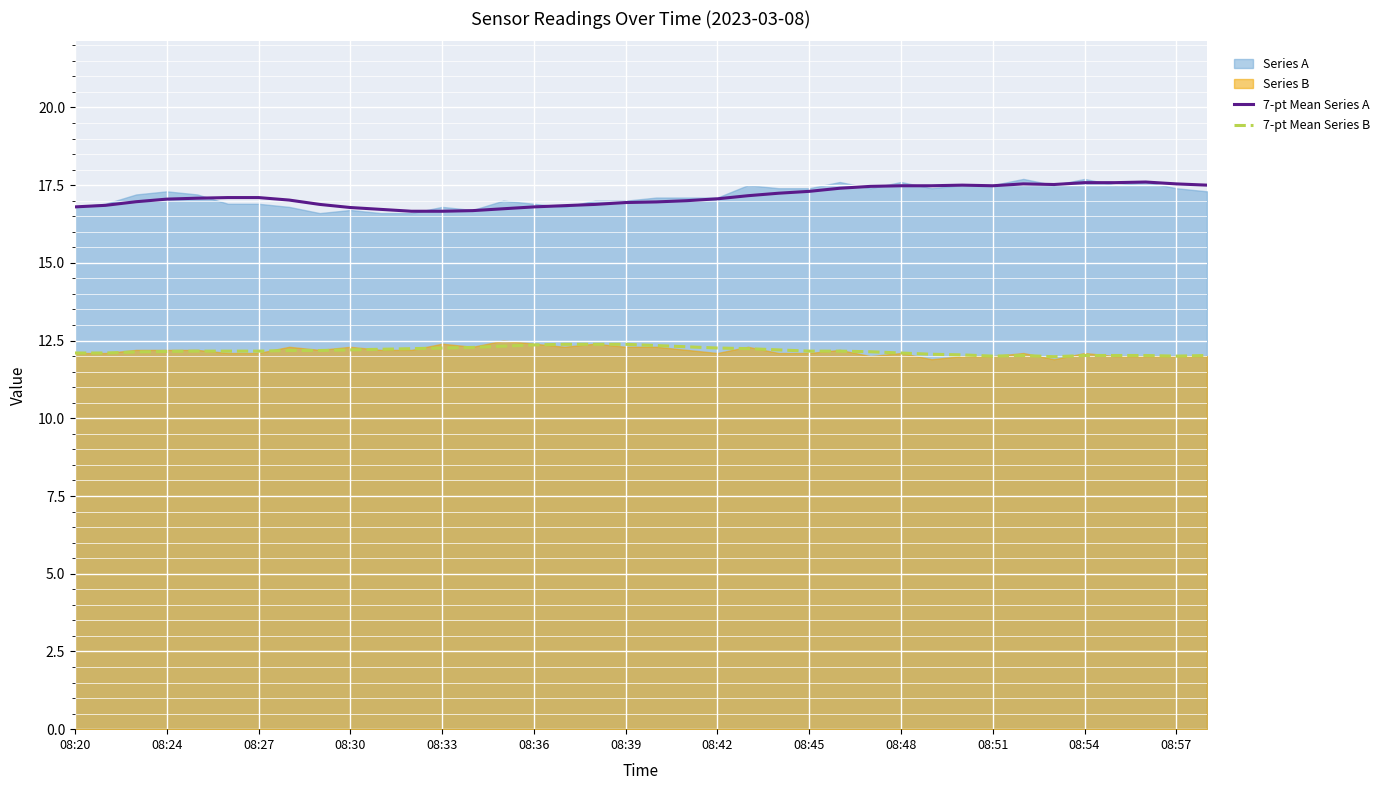

The value of 7-pt Mean Series A at 08:54 is 17.6. True or false?

True